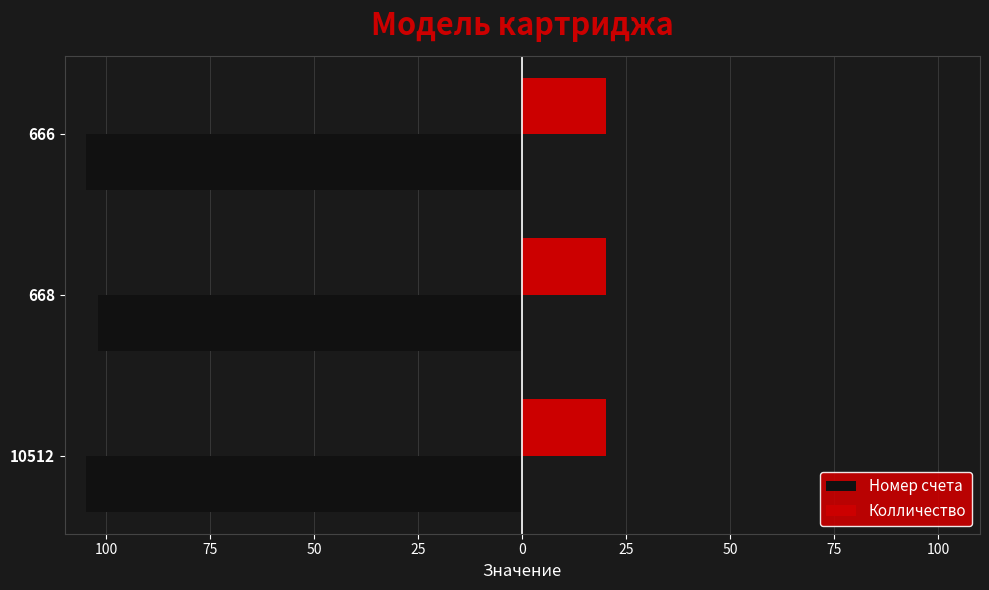

What is the value of the Номер счета bar at the 3rd from the left?

-105.0